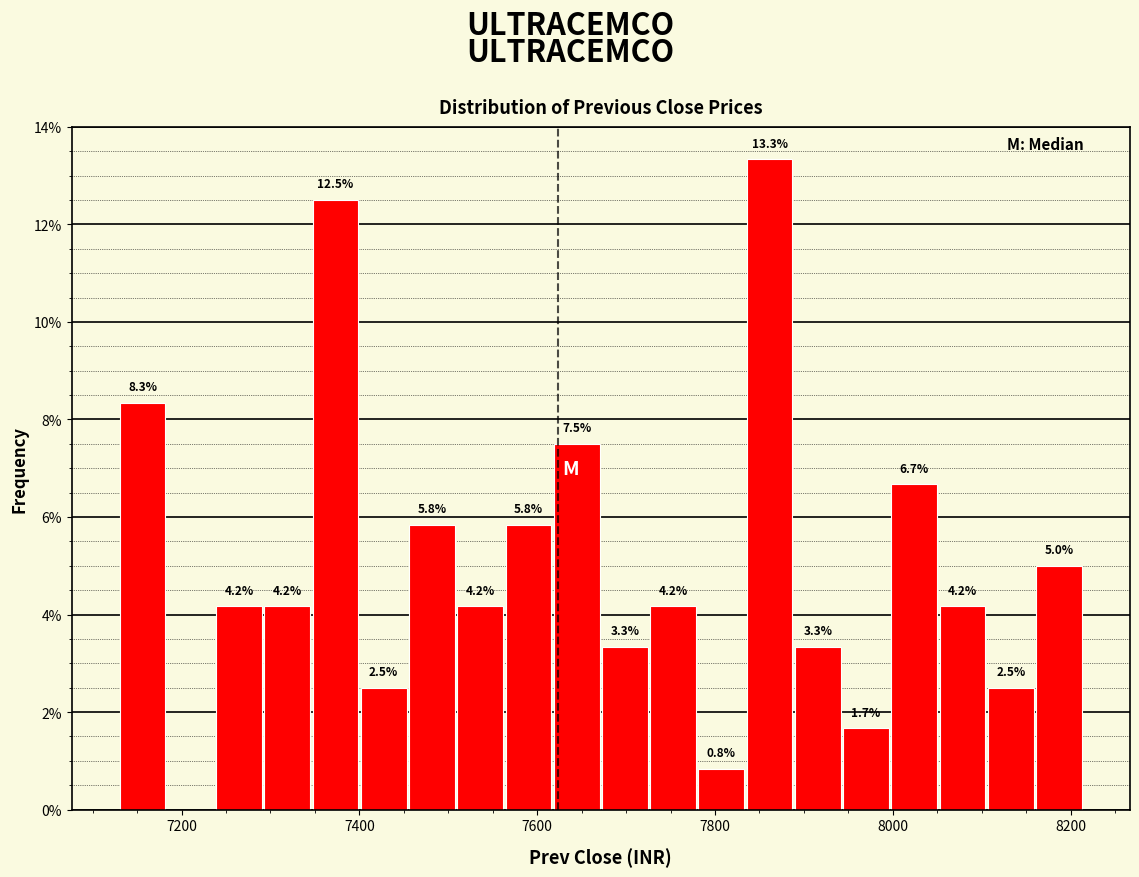

Read against the x-axis, roughly where is the centre of the tallest bar?

7860